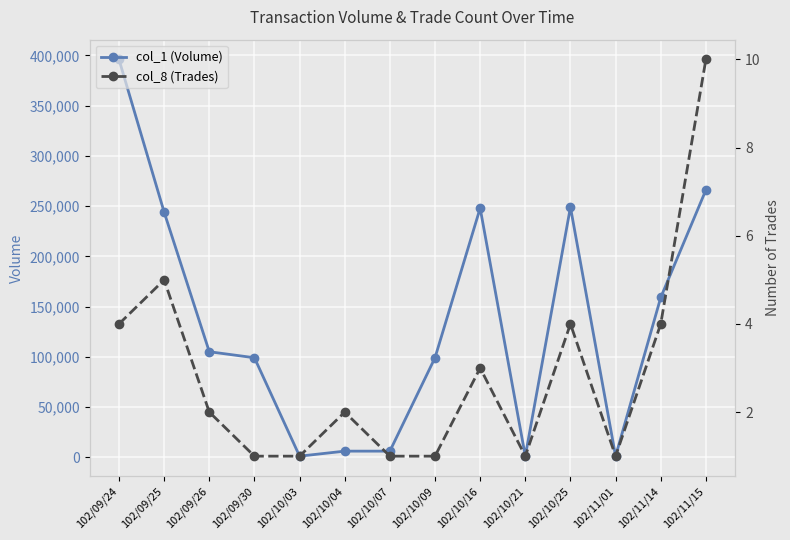

At which label does col_1 (Volume) reach its minimum?

102/10/03